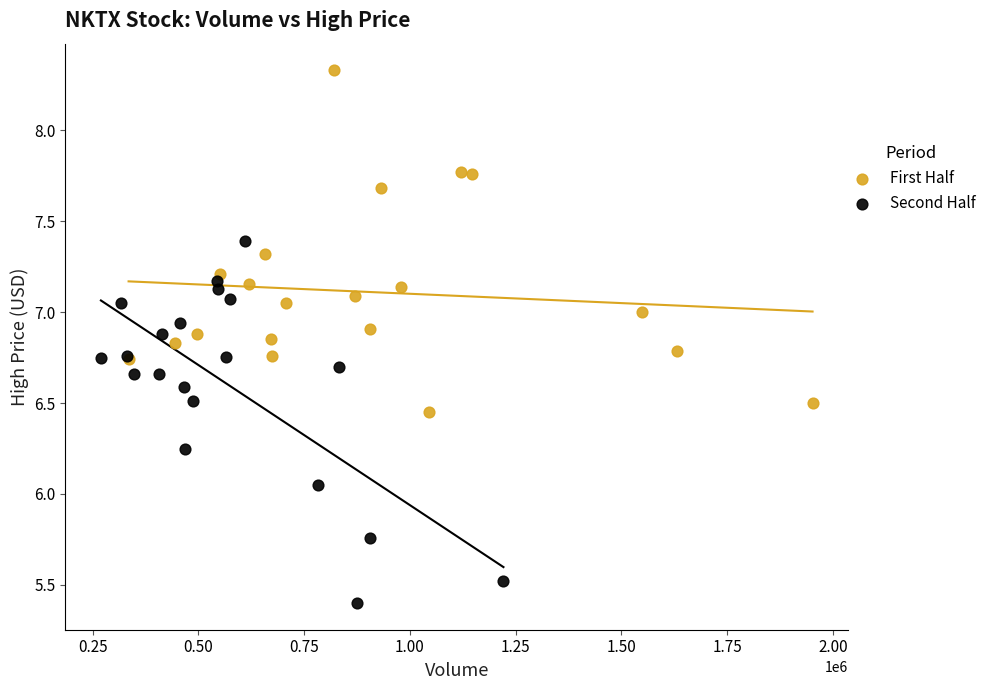

Which series contains the highest Y value?

First Half